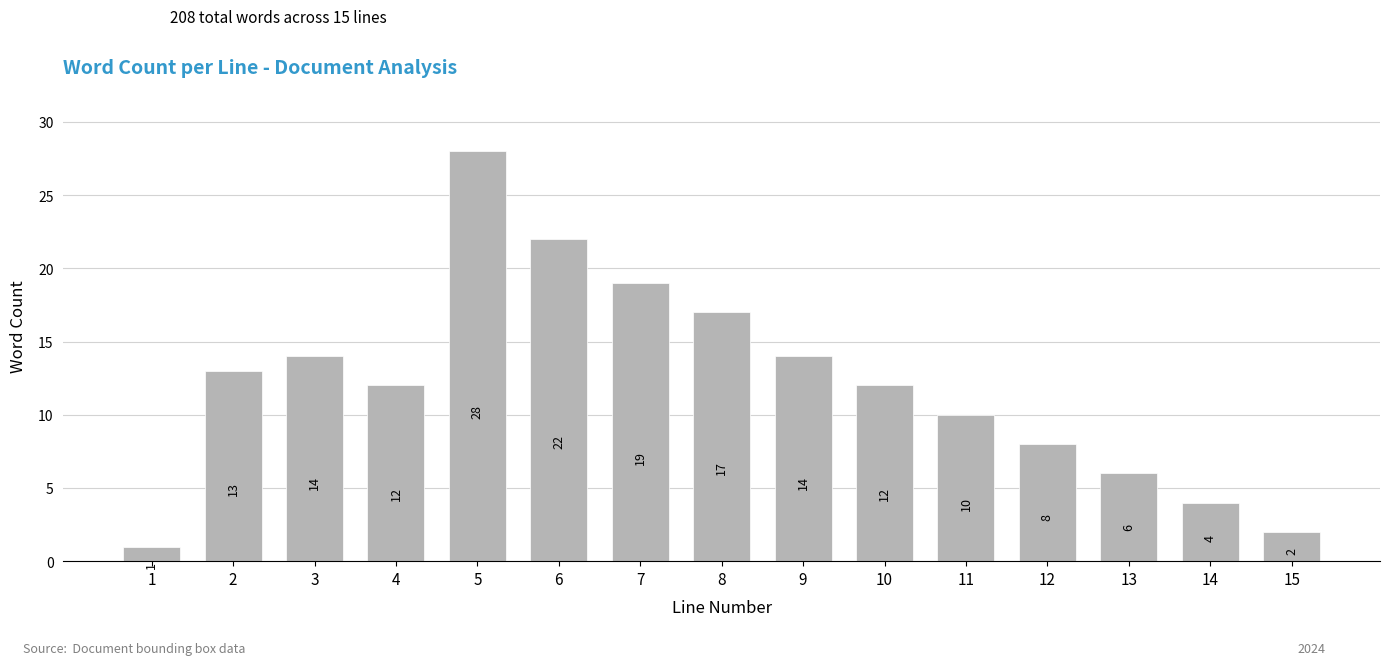

Reading left to right, extract all data points from this chart.

1=1	2=13	3=14	4=12	5=28	6=22	7=19	8=17	9=14	10=12	11=10	12=8	13=6	14=4	15=2